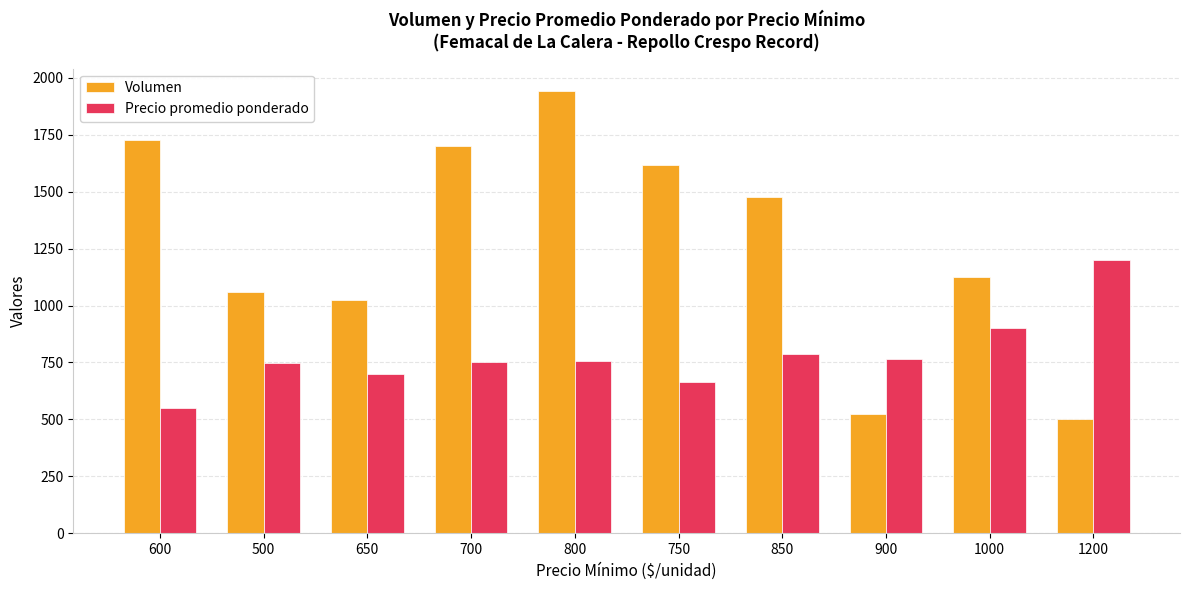

What is the label of the 8th bar from the left?

900